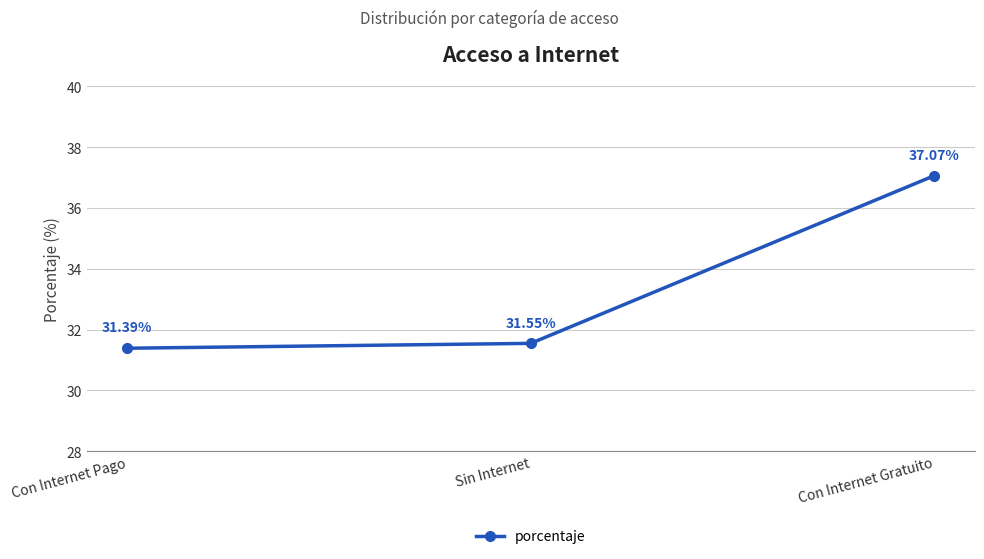

Reading right to left, extract all data points from this chart.

37.1	31.6	31.4